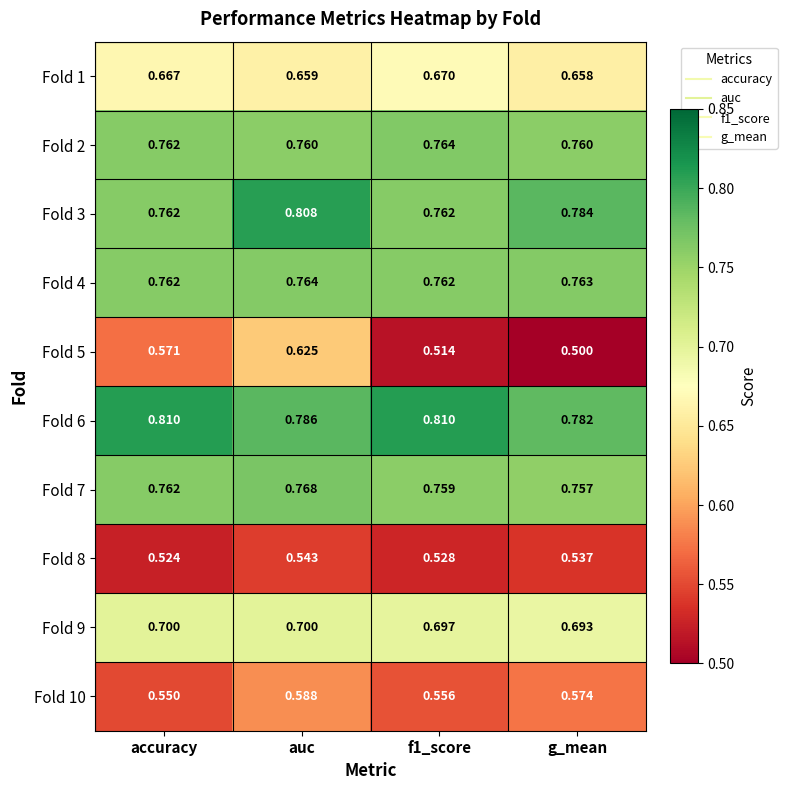

At which label does Fold 5 reach its peak?

auc